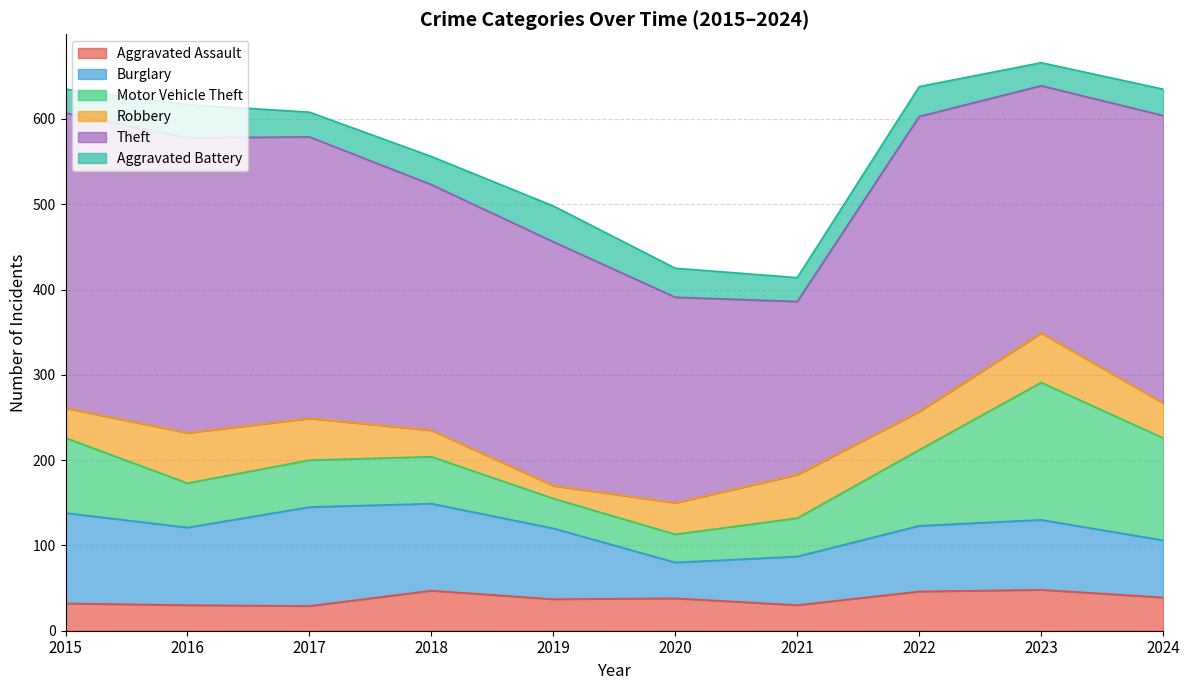

What are all the series names shown in the legend?

Aggravated Assault, Burglary, Motor Vehicle Theft, Robbery, Theft, Aggravated Battery